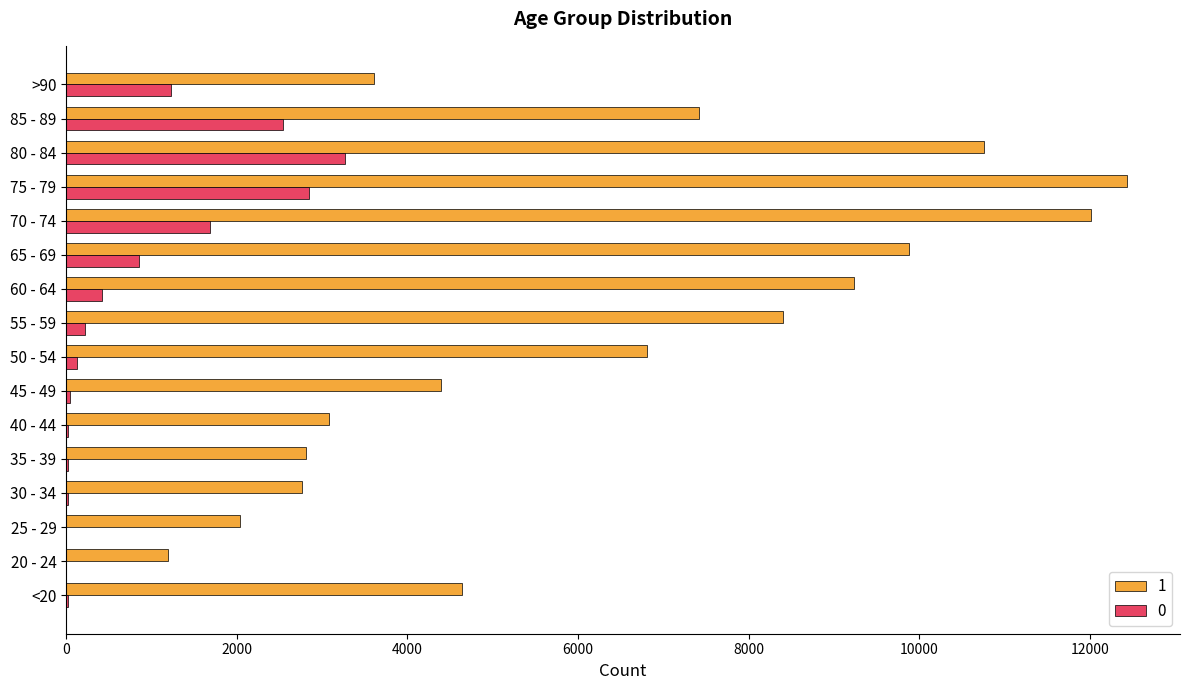

The value of 1 at 80 - 84 is 10764. True or false?

True